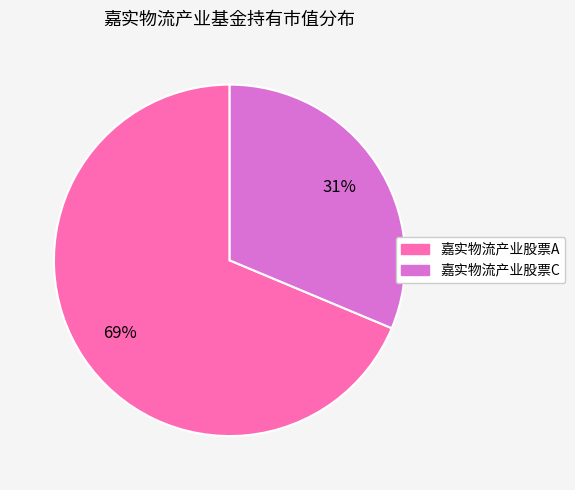

To the nearest percent, what is the average slice percentage?

50%